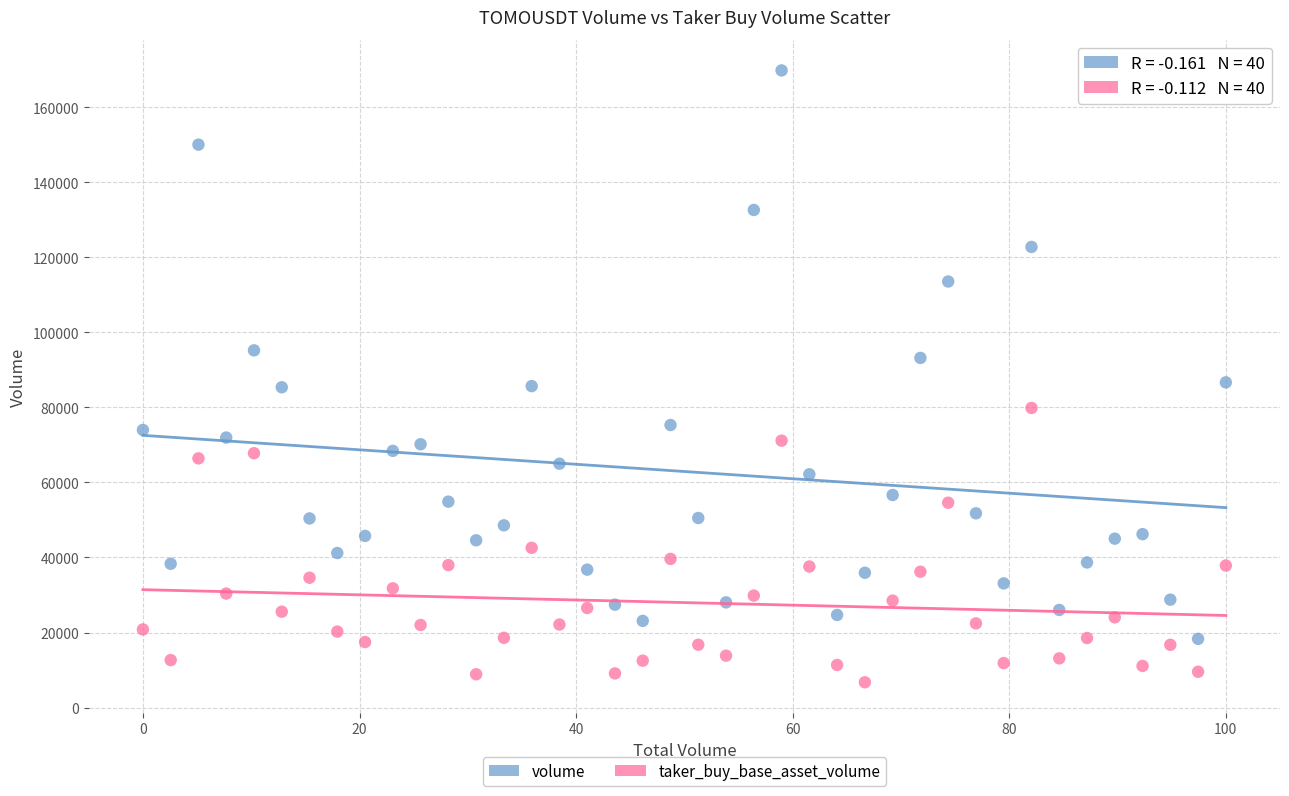

Across all data points, what is the range of Y values (max minus min)?

163069